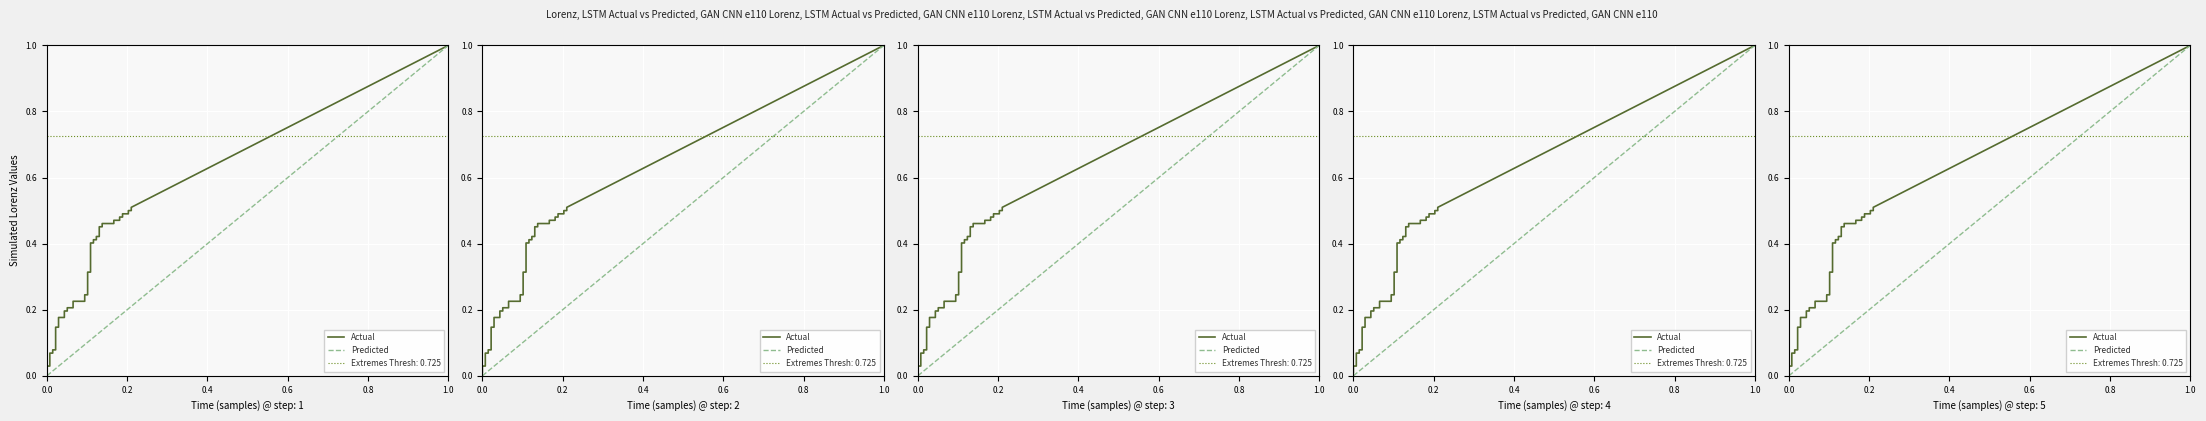

Is the value of fpr at 11 greater than the value of tpr at 25?

No